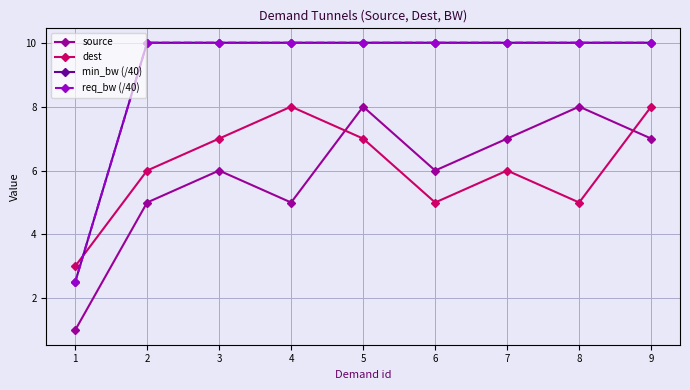

Reading right to left, transcribe all the data shown in this chart.

source: 9=7.0	8=8.0	7=7.0	6=6.0	5=8.0	4=5.0	3=6.0	2=5.0	1=1.0
dest: 9=8.0	8=5.0	7=6.0	6=5.0	5=7.0	4=8.0	3=7.0	2=6.0	1=3.0
min_bw (/40): 9=10.0	8=10.0	7=10.0	6=10.0	5=10.0	4=10.0	3=10.0	2=10.0	1=2.5
req_bw (/40): 9=10.0	8=10.0	7=10.0	6=10.0	5=10.0	4=10.0	3=10.0	2=10.0	1=2.5